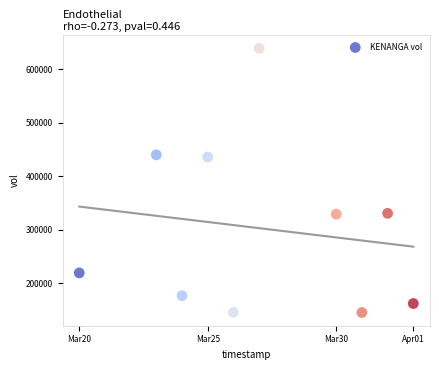

What is the range of X values (max minus min)?

1123200